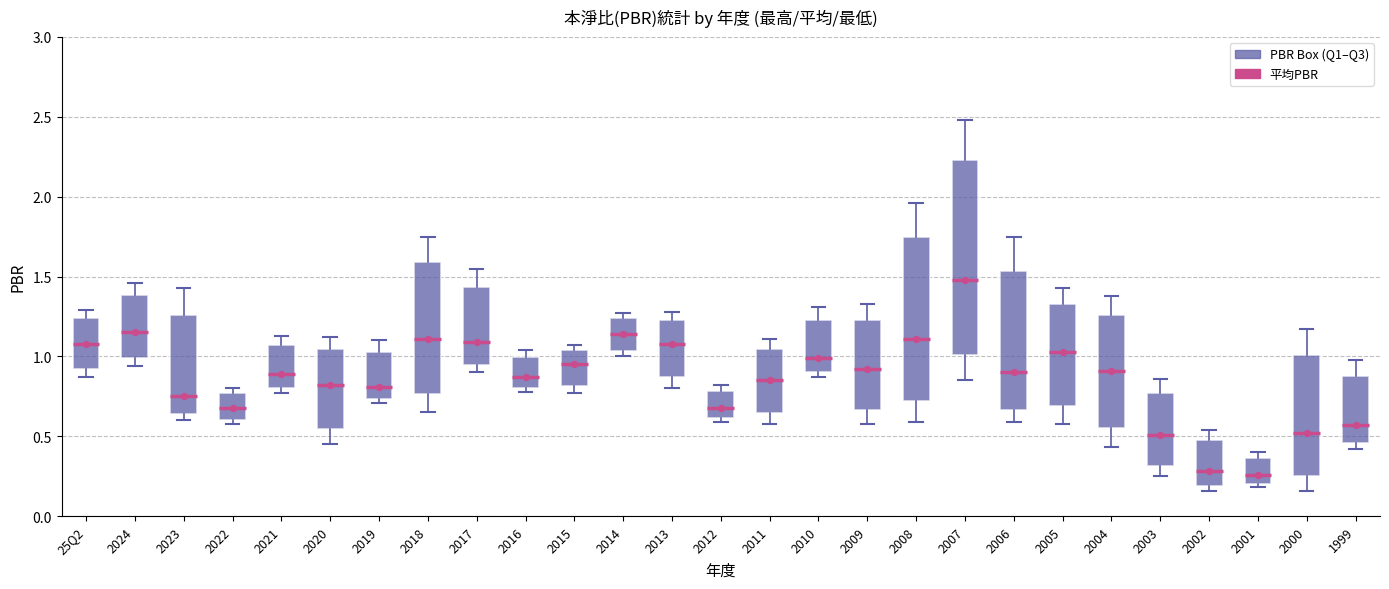

Reading left to right, read every box against the y-axis: the position of its median line, the range the box covers, and the ends of its whiskers. The values are not printed on the chart, so give them approximately, as read against the axis.

25Q2: median 1.10, box 0.90 to 1.25, whiskers 0.85 to 1.30
2024: median 1.15, box 1.00 to 1.40, whiskers 0.95 to 1.45
2023: median 0.75, box 0.65 to 1.25, whiskers 0.60 to 1.45
2022: median 0.70, box 0.60 to 0.75, whiskers 0.60 (just below the box's lower edge) to 0.80
2021: median 0.90, box 0.80 to 1.05, whiskers 0.75 to 1.15
2020: median 0.80, box 0.55 to 1.05, whiskers 0.45 to 1.10
2019: median 0.80, box 0.75 to 1.05, whiskers 0.70 to 1.10
2018: median 1.10, box 0.75 to 1.60, whiskers 0.65 to 1.75
2017: median 1.10, box 0.95 to 1.45, whiskers 0.90 to 1.55
2016: median 0.85, box 0.80 to 1.00, whiskers 0.80 (just below the box's lower edge) to 1.05
2015: median 0.95, box 0.80 to 1.05, whiskers 0.75 to 1.05 (just above the box's upper edge)
2014: median 1.15, box 1.05 to 1.25, whiskers 1.00 to 1.25 (just above the box's upper edge)
2013: median 1.10, box 0.85 to 1.25, whiskers 0.80 to 1.30
2012: median 0.70, box 0.60 to 0.80, whiskers 0.60 (just below the box's lower edge) to 0.80 (just above the box's upper edge)
2011: median 0.85, box 0.65 to 1.05, whiskers 0.60 to 1.10
2010: median 1.00, box 0.90 to 1.25, whiskers 0.85 to 1.30
2009: median 0.90, box 0.65 to 1.25, whiskers 0.60 to 1.35
2008: median 1.10, box 0.70 to 1.75, whiskers 0.60 to 1.95
2007: median 1.50, box 1.00 to 2.25, whiskers 0.85 to 2.50
2006: median 0.90, box 0.65 to 1.55, whiskers 0.60 to 1.75
2005: median 1.05, box 0.70 to 1.35, whiskers 0.60 to 1.45
2004: median 0.90, box 0.55 to 1.25, whiskers 0.45 to 1.40
2003: median 0.50, box 0.30 to 0.75, whiskers 0.25 to 0.85
2002: median 0.30, box 0.20 to 0.50, whiskers 0.15 to 0.55
2001: median 0.25, box 0.20 to 0.35, whiskers 0.20 (just below the box's lower edge) to 0.40
2000: median 0.50, box 0.25 to 1.00, whiskers 0.15 to 1.15
1999: median 0.55, box 0.45 to 0.90, whiskers 0.40 to 1.00